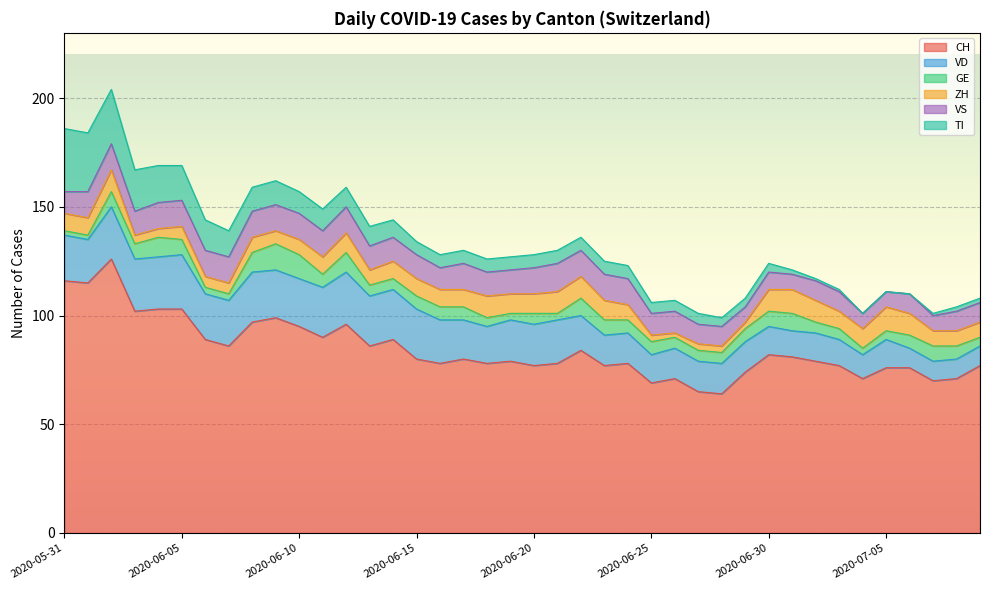

In ZH, how many points are lower than both neighbors (excluding endpoints)?

4